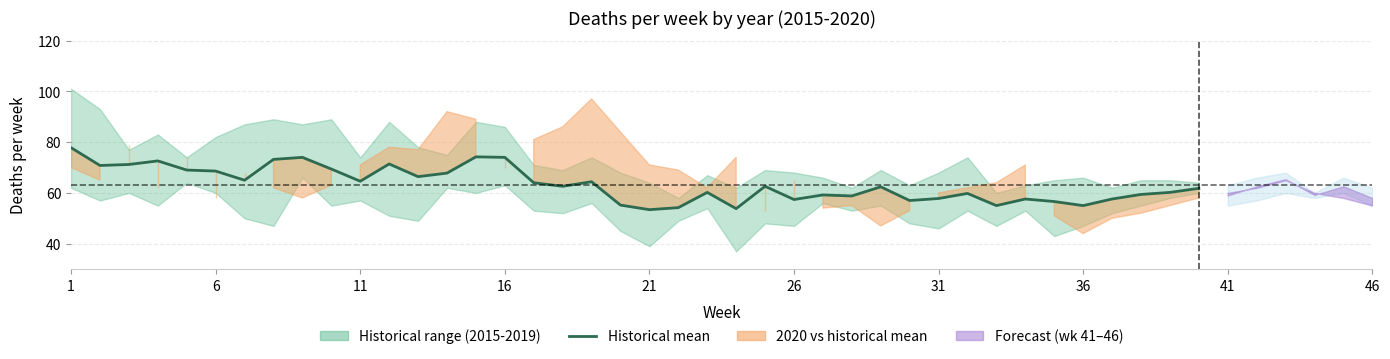

Is it true that the value at 11 is 71.4?

True